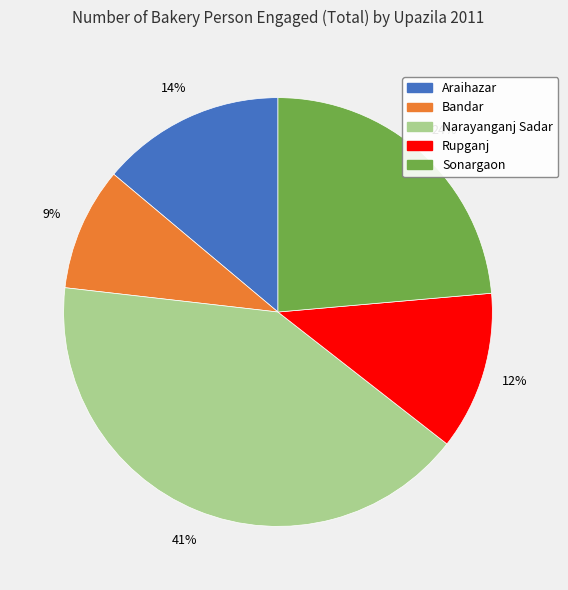

Rank the categories by value from lowest to highest.

Bandar, Rupganj, Araihazar, Sonargaon, Narayanganj Sadar